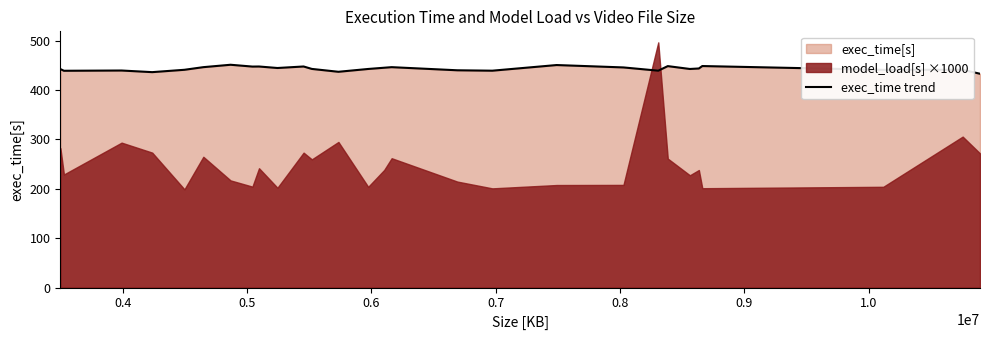

What is the highest value of the exec_time trend series?

451.1